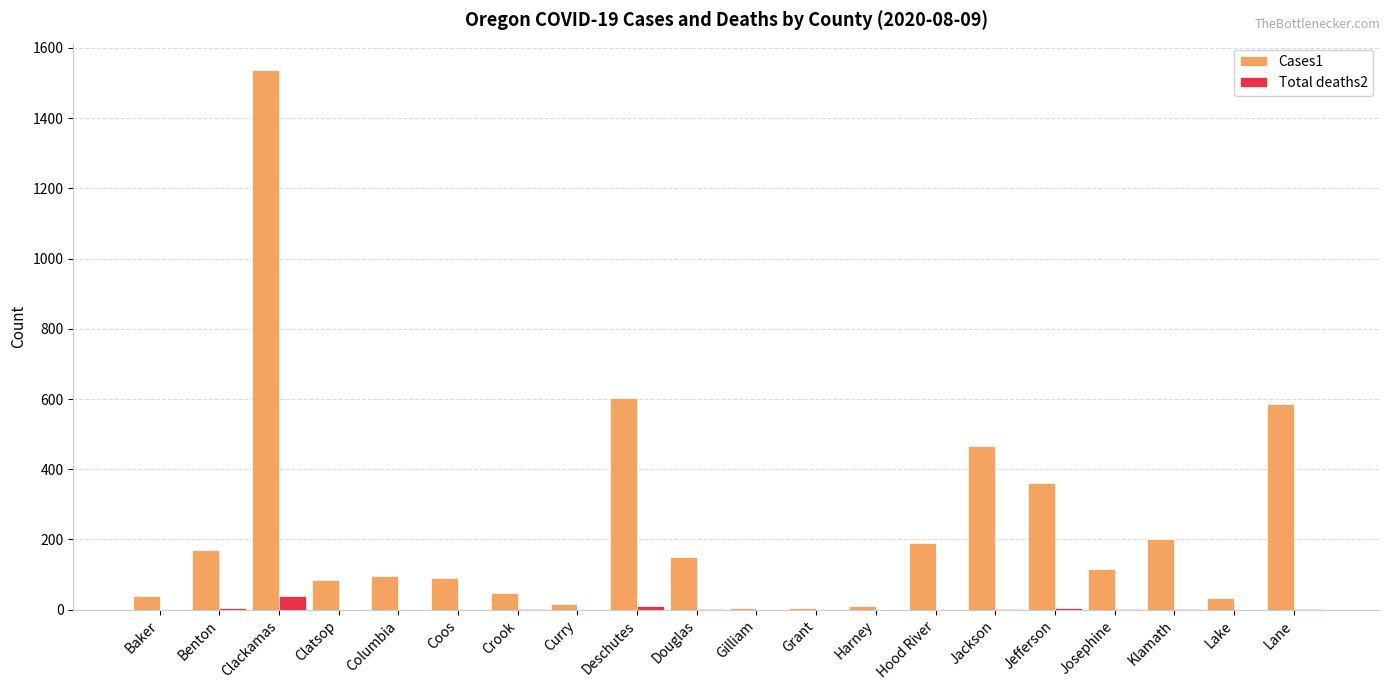

Where does the Cases1 series first go above 115?

Benton